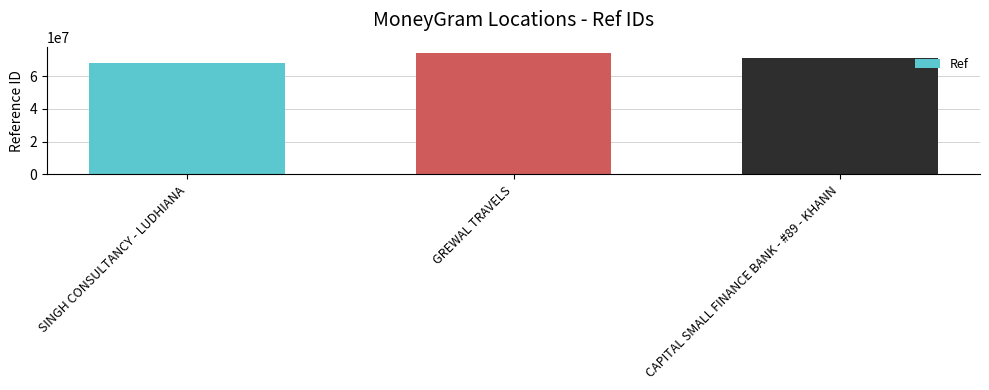

What is the difference between the values at GREWAL TRAVELS and CAPITAL SMALL FINANCE BANK - #89 - KHANN?

2996072